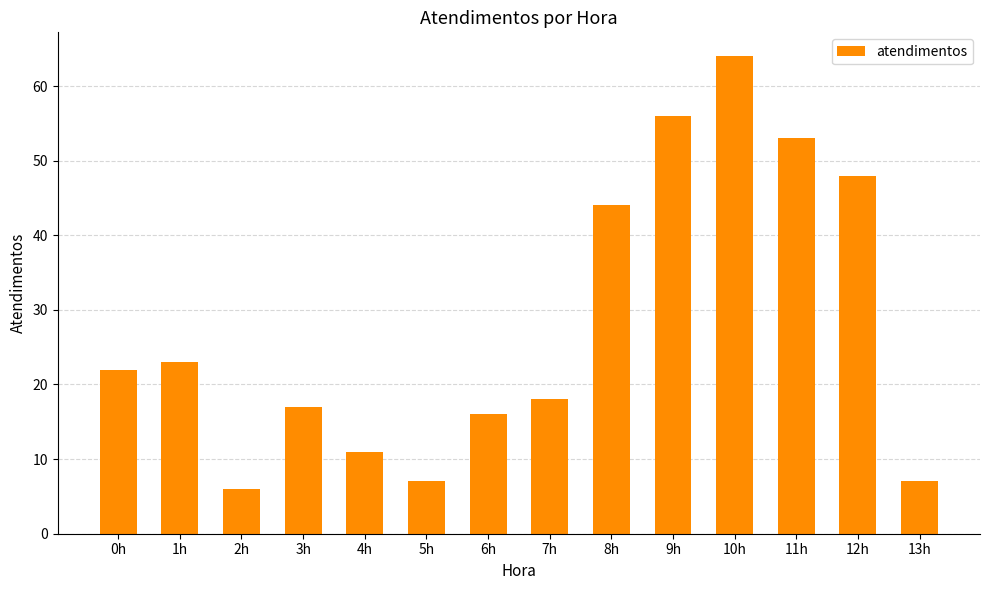

How many data points are less than 22?

7